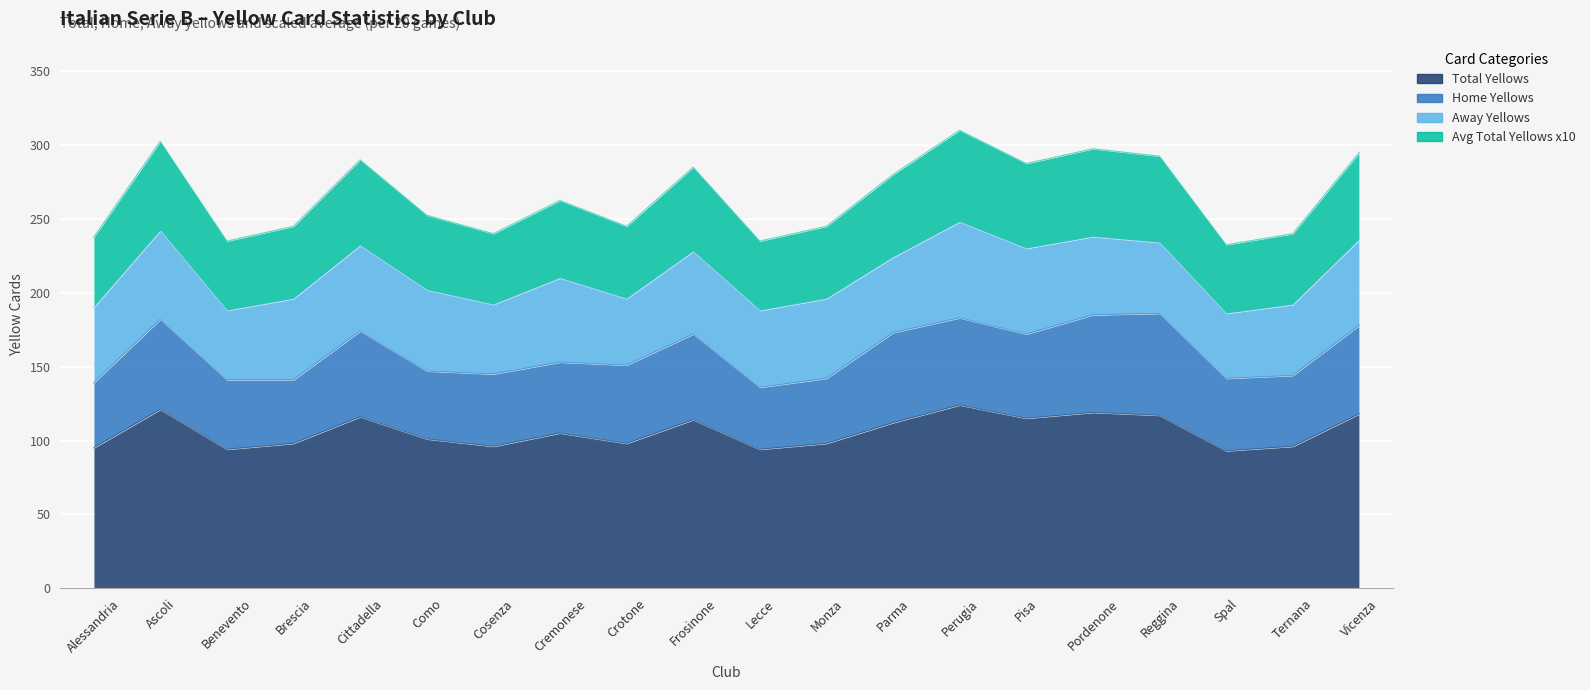

True or false: Avg Total Yellows x10 has a value of 91.0 at Monza.

False